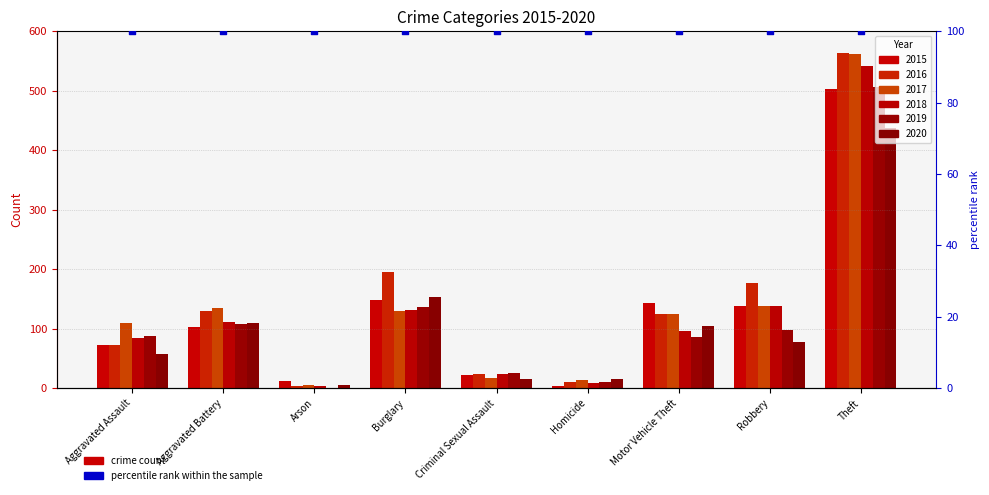

What is the total value across all series at Robbery?

766